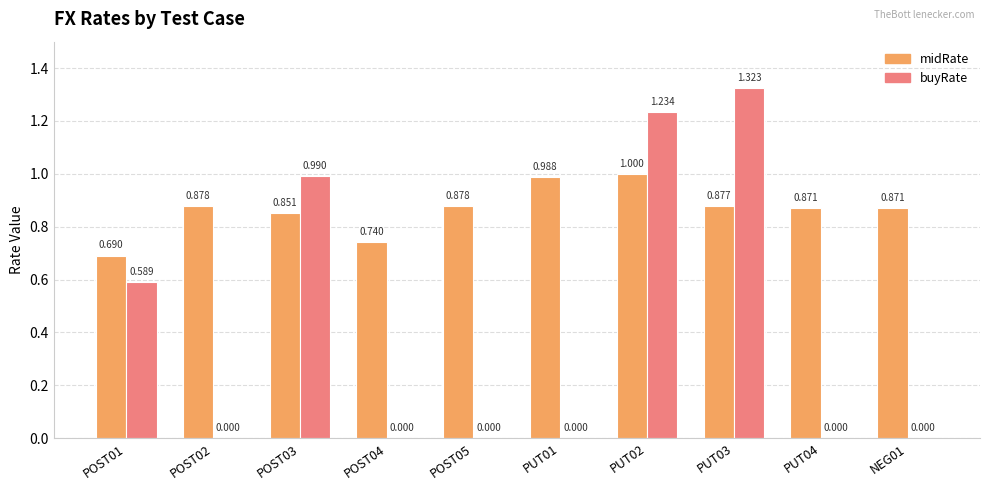

Is the value of midRate at PUT01 greater than the value of buyRate at POST02?

Yes